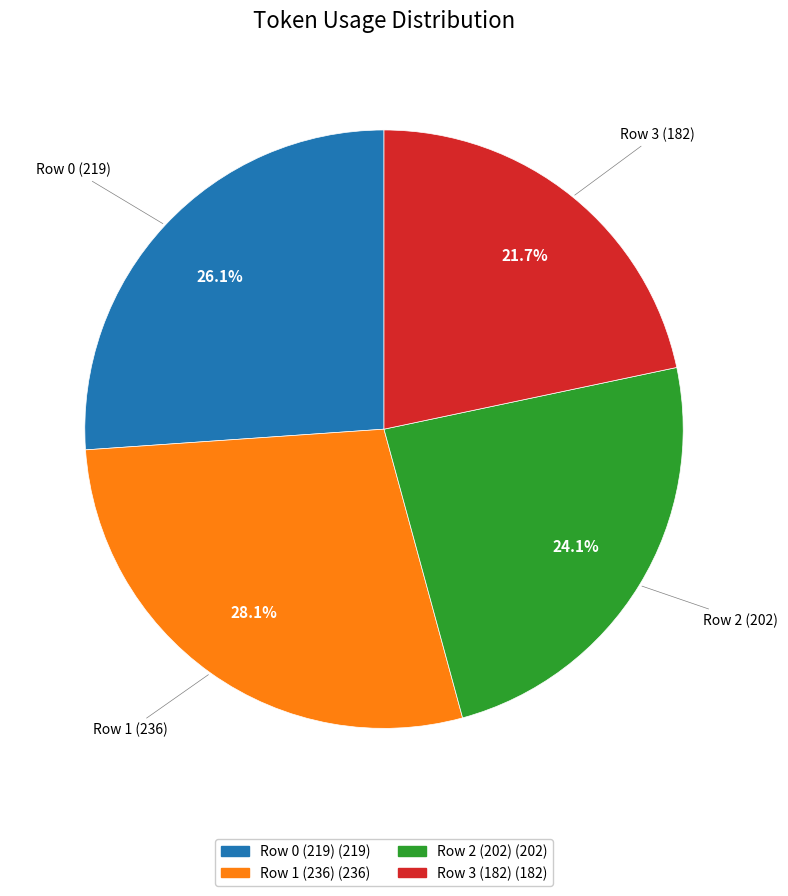

To the nearest percent, what is the average slice percentage?

25%